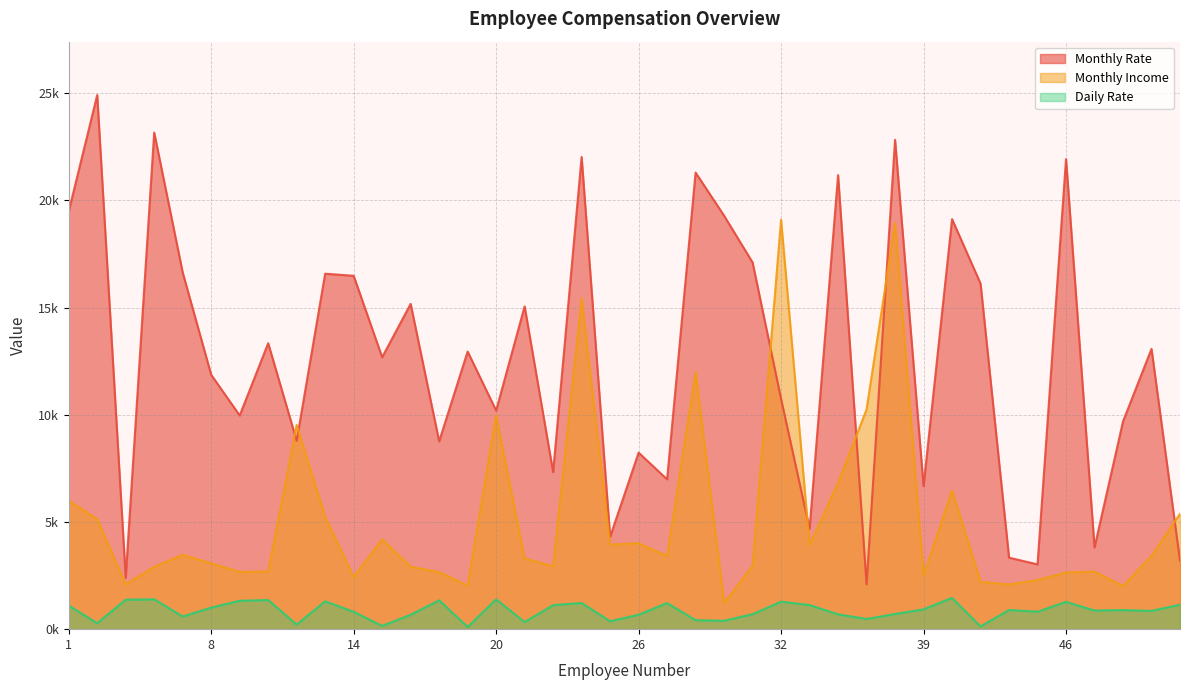

What is the spread (max minus min) of values at 21?

14719